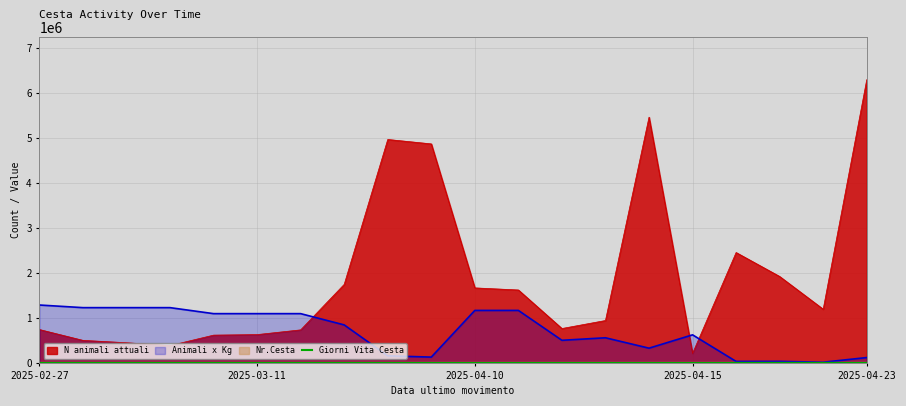

At which category is the sum across all series the highest?

2025-04-23